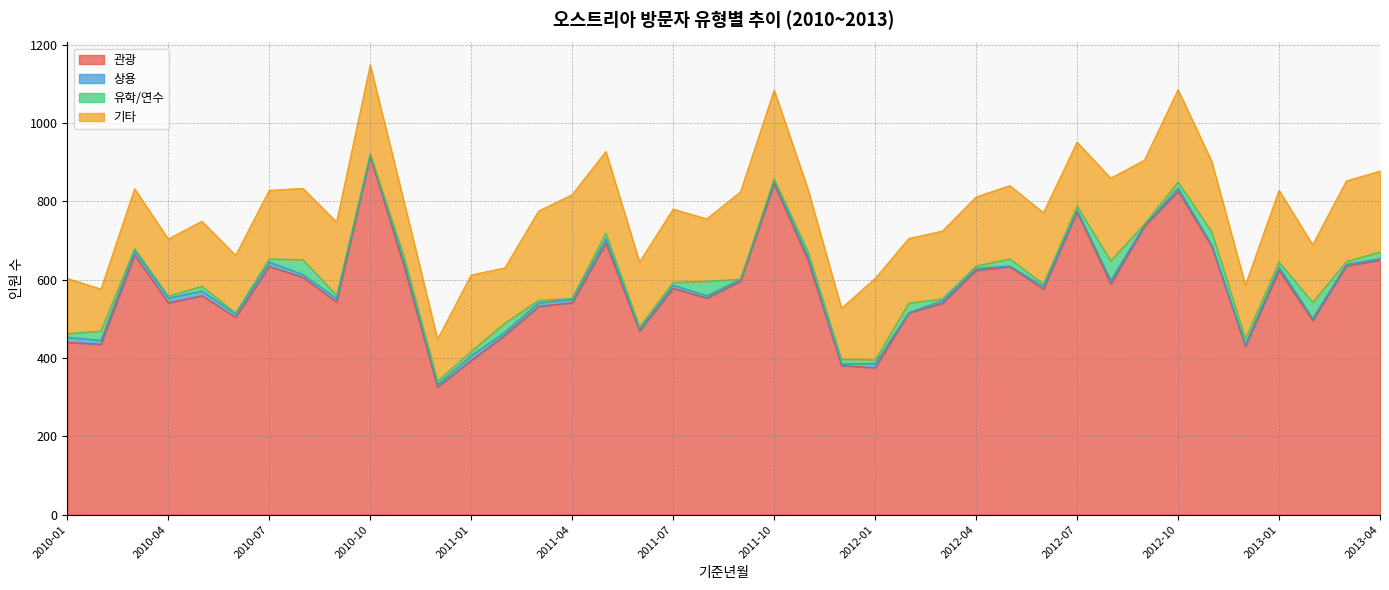

Between 2010-05 and 2012-01, which series saw the biggest shift?

관광